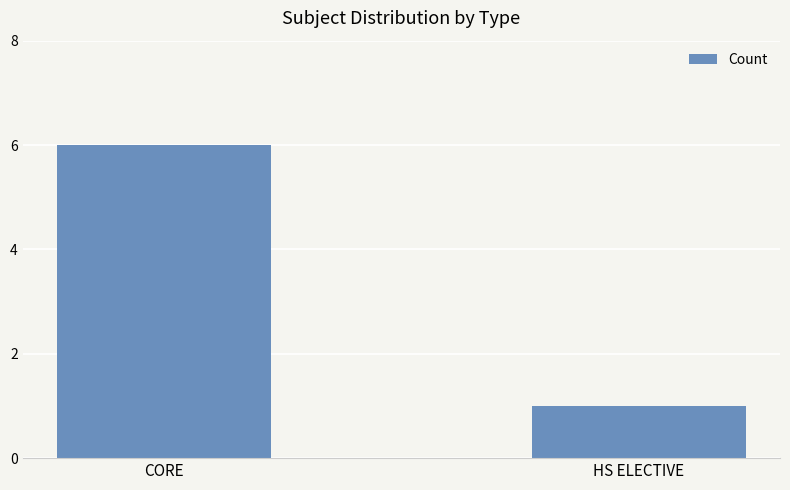

Reading left to right, what are all the values shown in this chart?

CORE=6	HS ELECTIVE=1